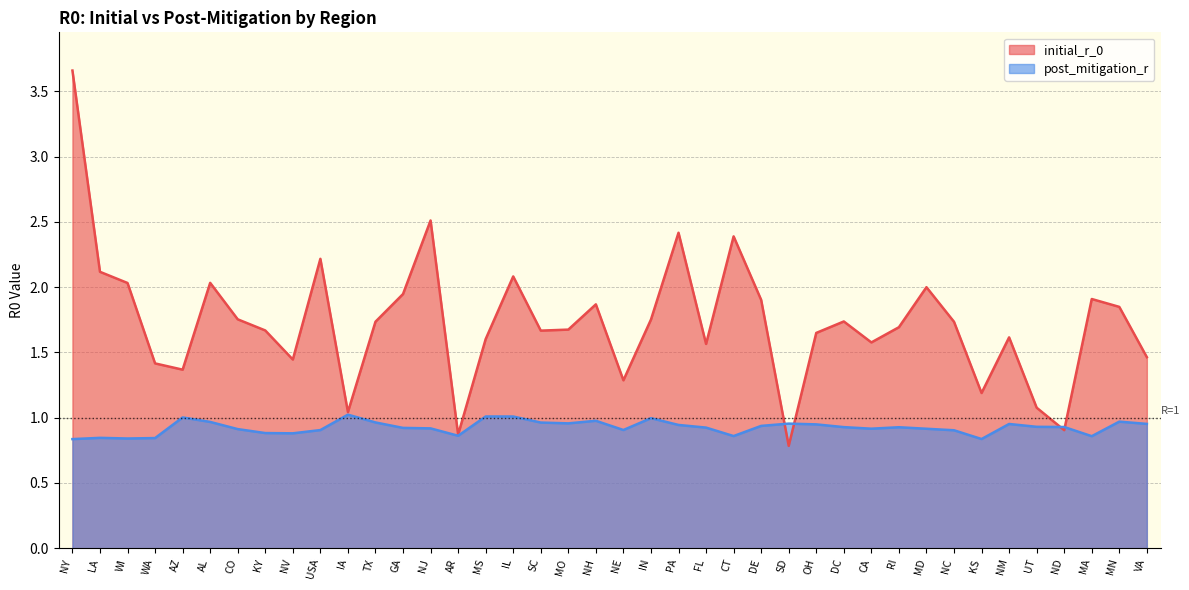

Is it true that post_mitigation_r equals 0.2 at OH?

False